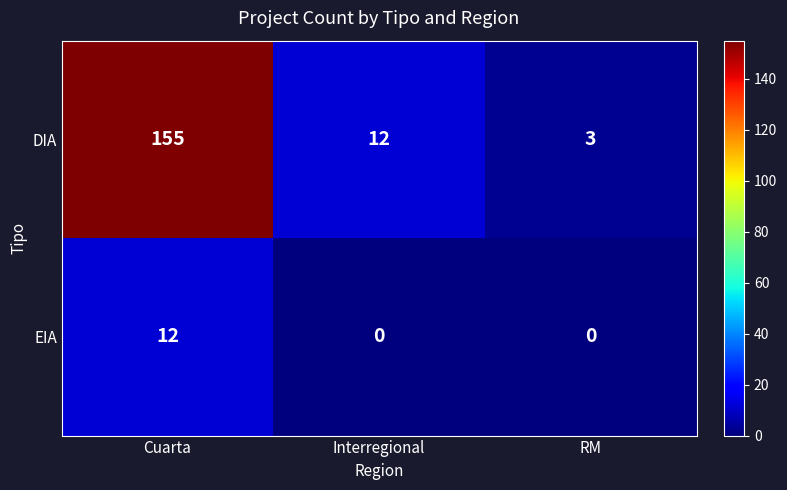

What is the total value across all series at RM?

3